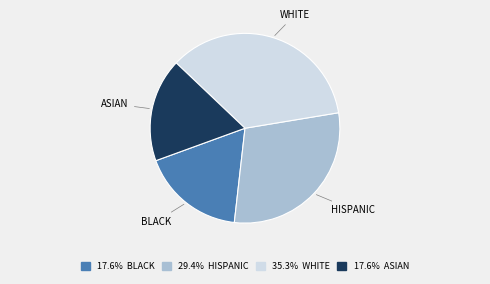

Is there a majority slice in this chart?

No